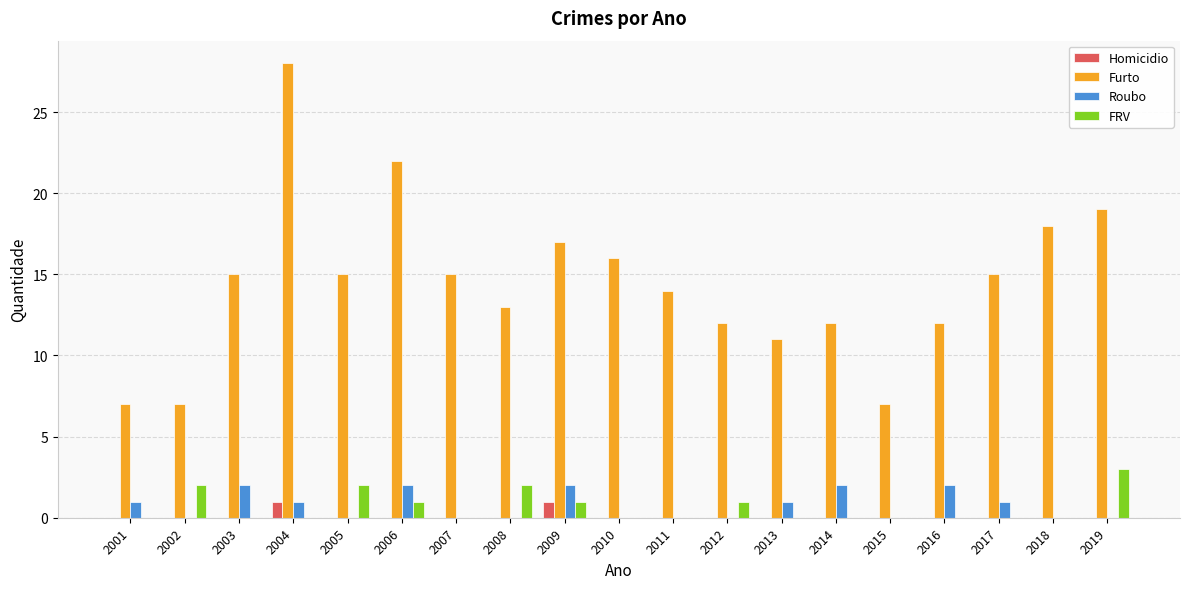

Are the bars horizontal?

No